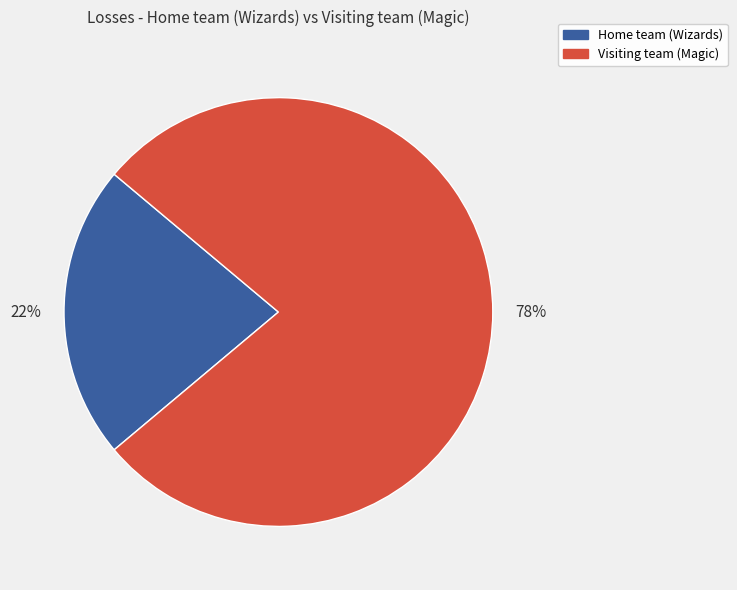

To the nearest percent, what is the difference between the Home team (Wizards) and Visiting team (Magic) slice percentages?

56%